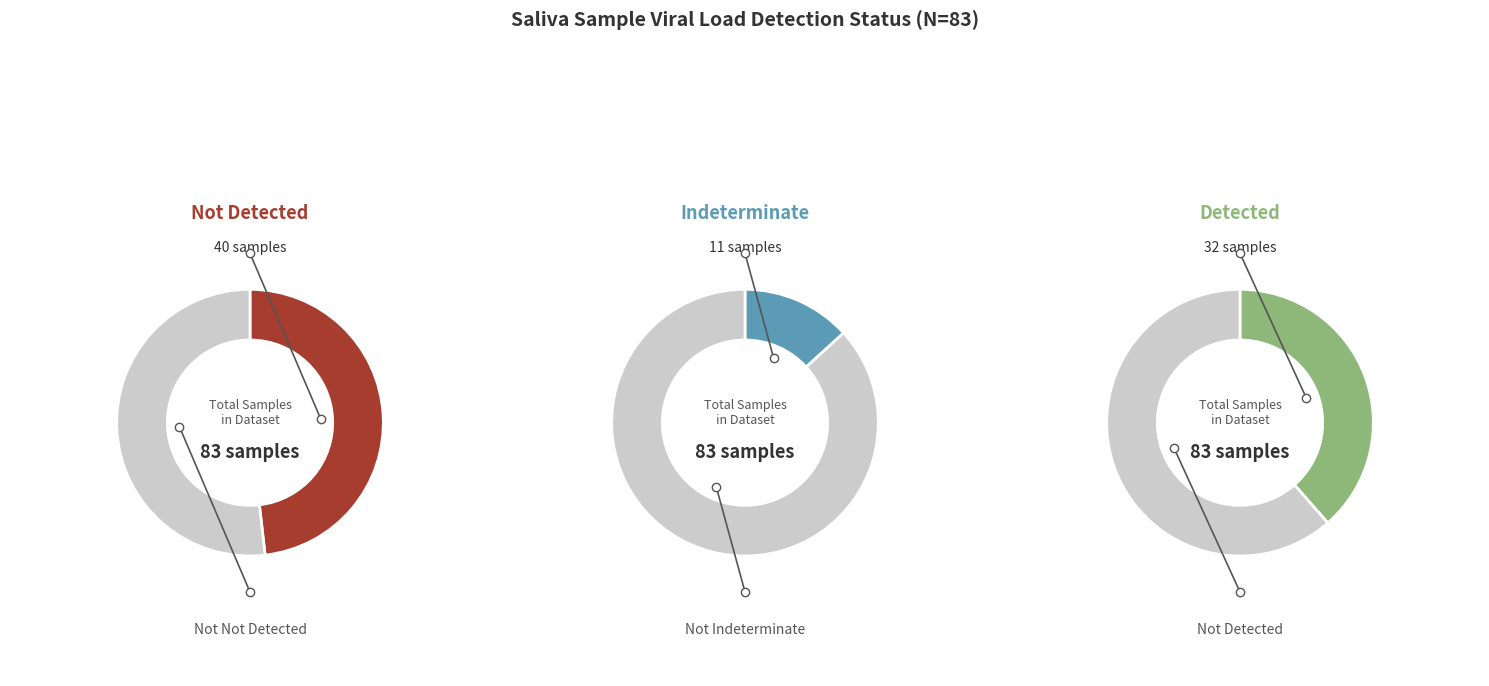

Count the number of slices in the pie.

3